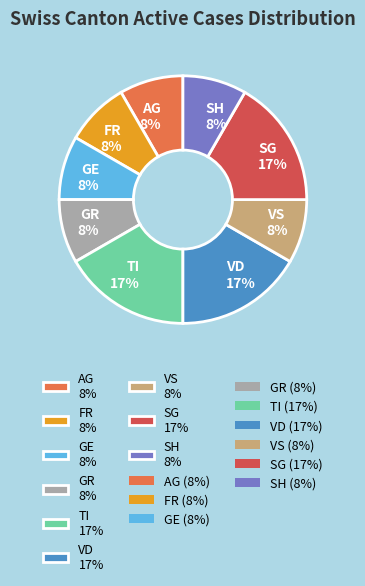

Does GE 8% account for over 50% of the chart?

No